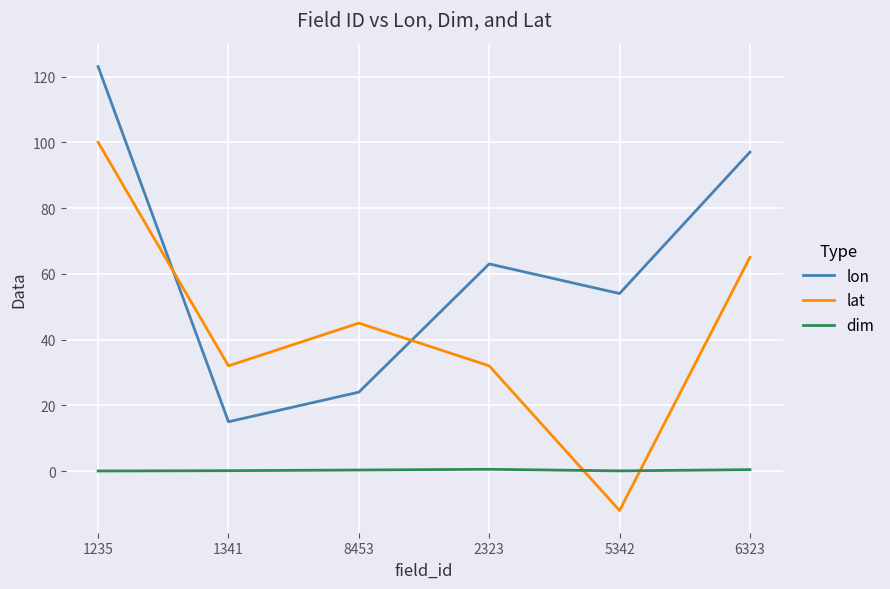

Is this an area chart (filled region under the line)?

No